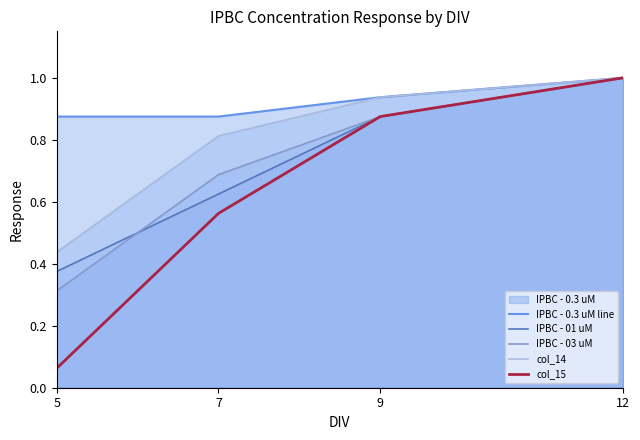

What is the difference between the col_14 values at 5 and 9?

0.5